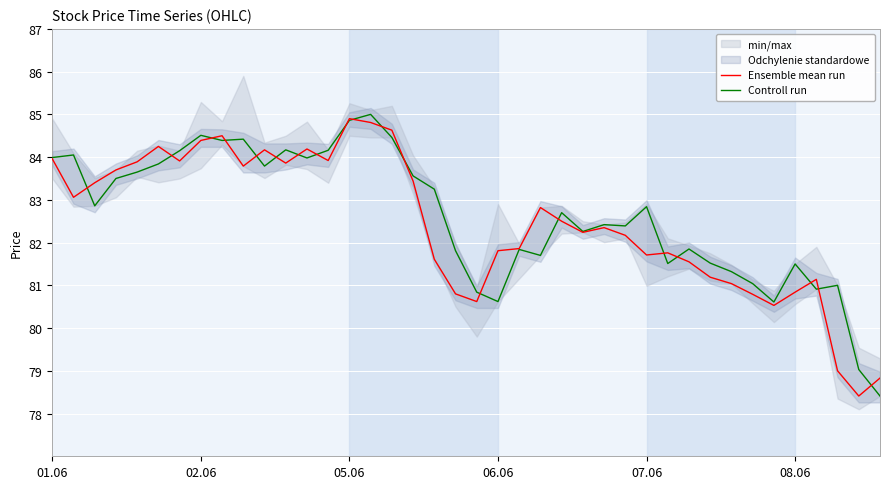

Where is Ensemble mean run nearest to the value 81?

32